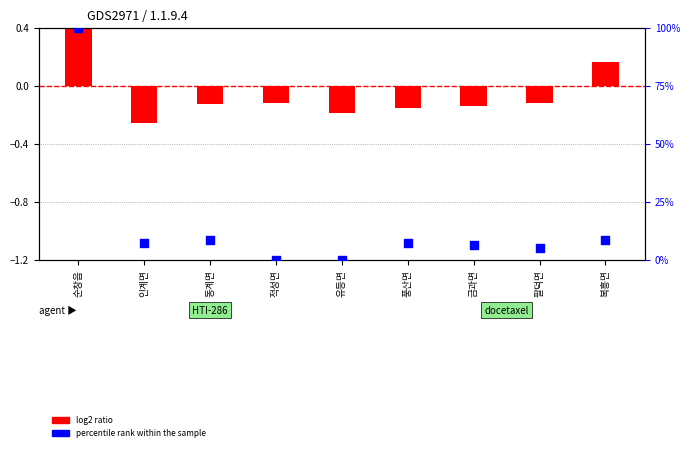

At which category is the sum across all series the highest?

순창읍